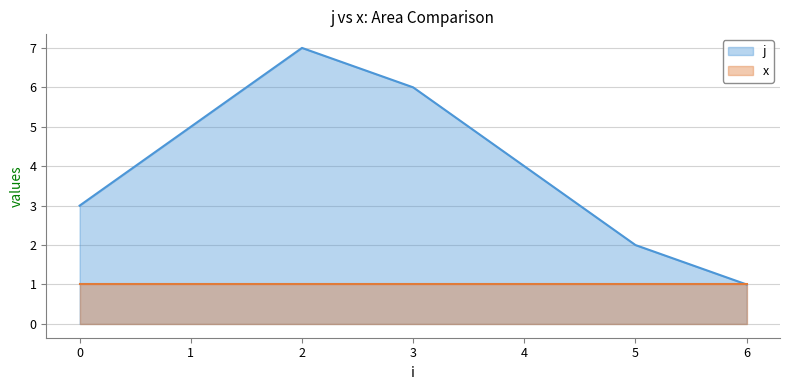

True or false: there are more than 0 points higher than both neighbors.

True